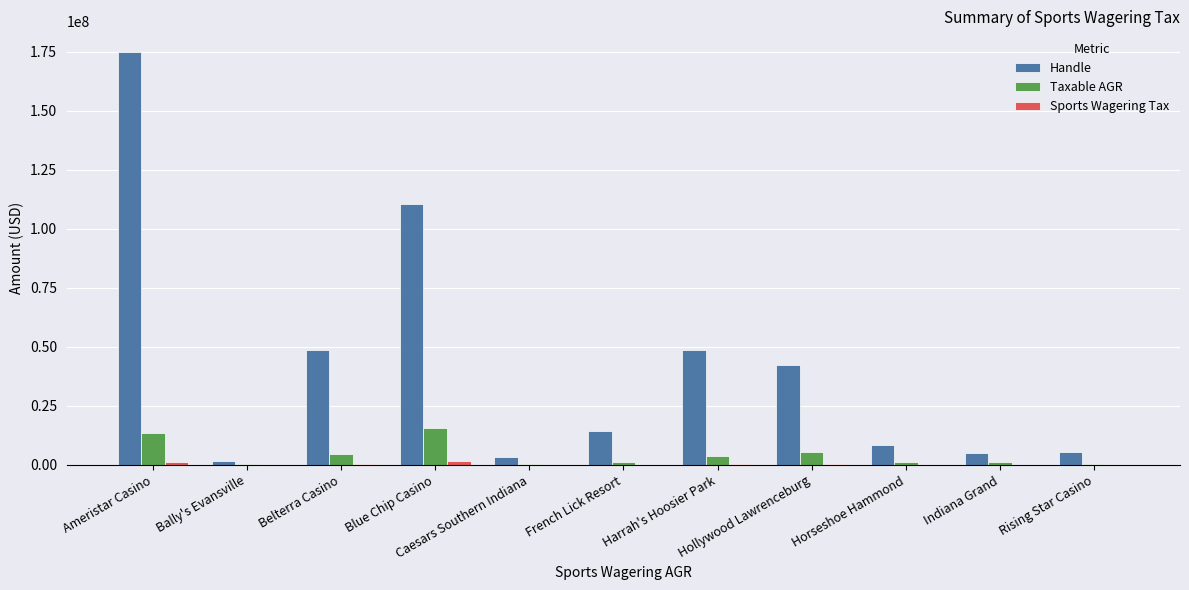

How many categories are shown in the chart?

11